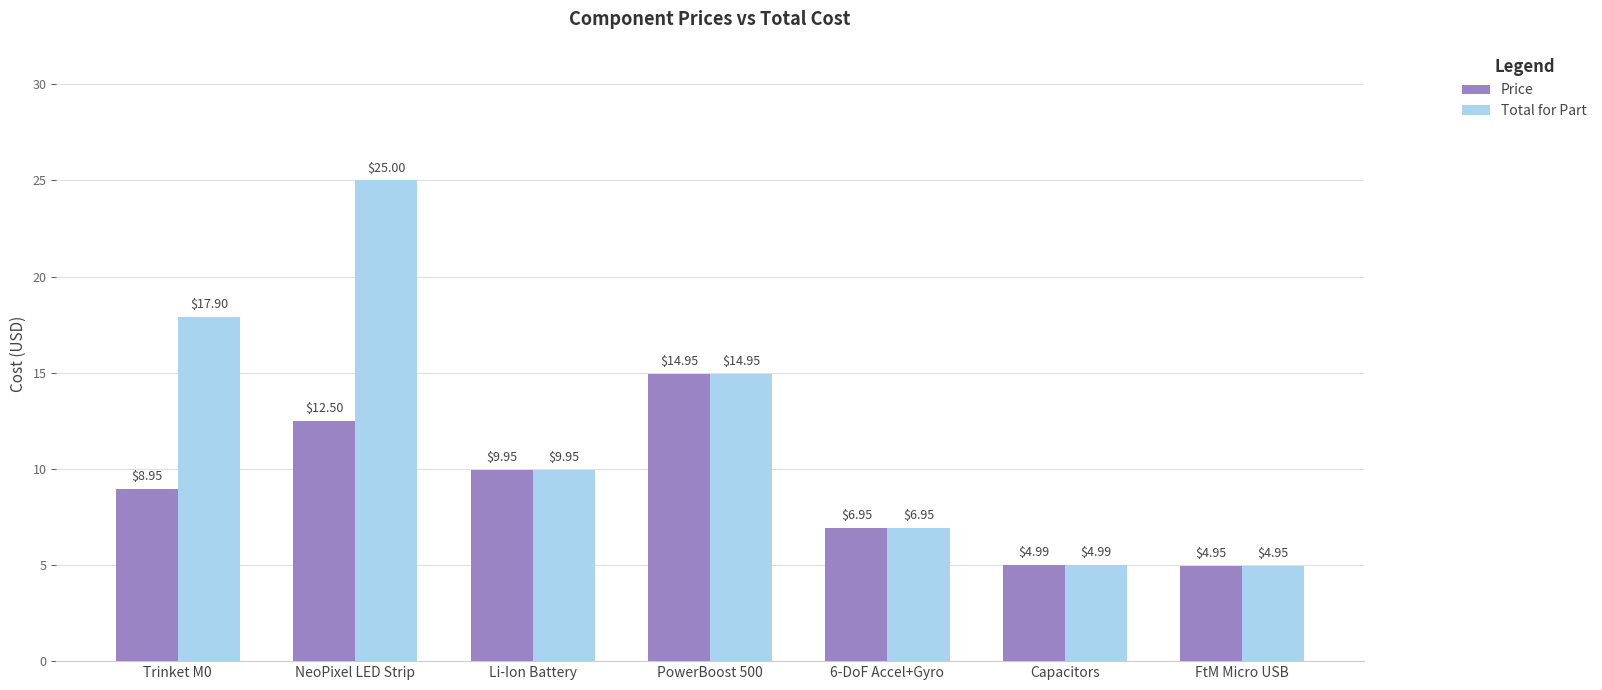

What is the total value across all series at 6-DoF Accel+Gyro?

13.9